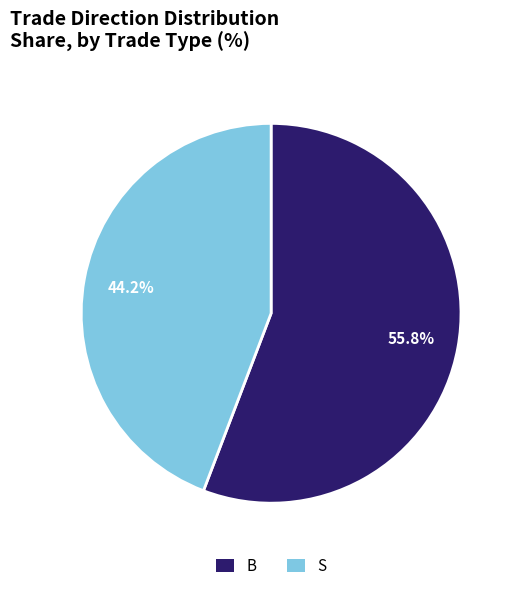

To the nearest percent, what is the average slice percentage?

50%